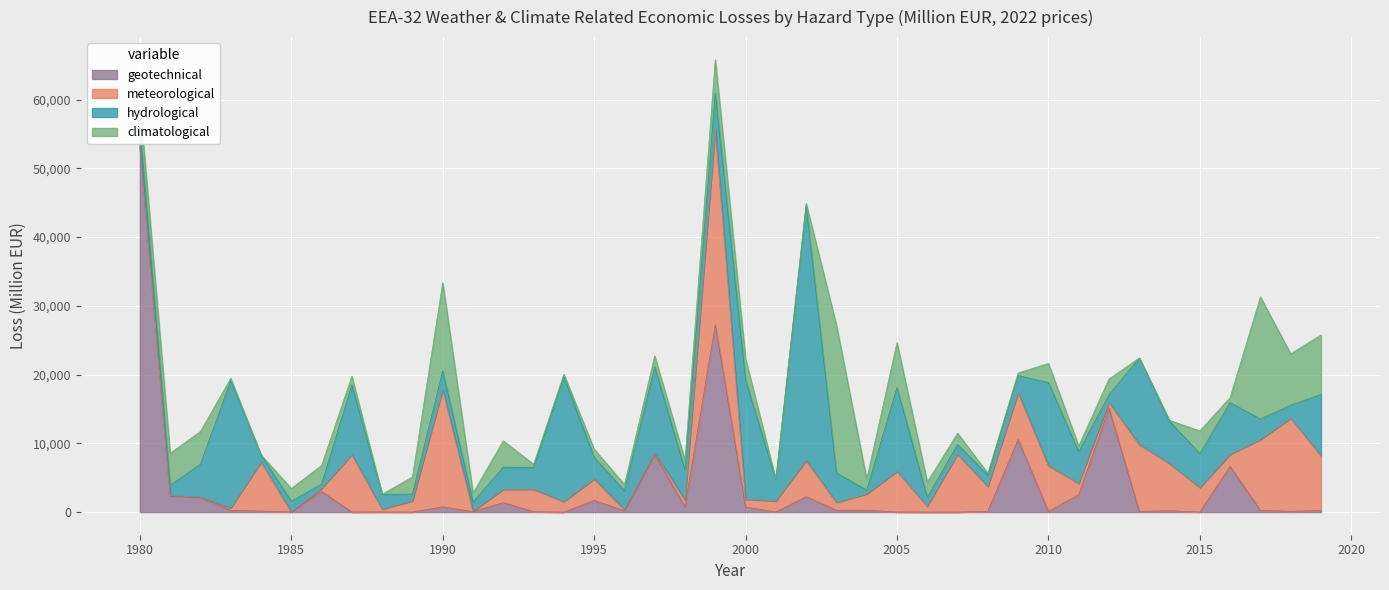

What is the difference between the hydrological values at 1986 and 1990?

2054